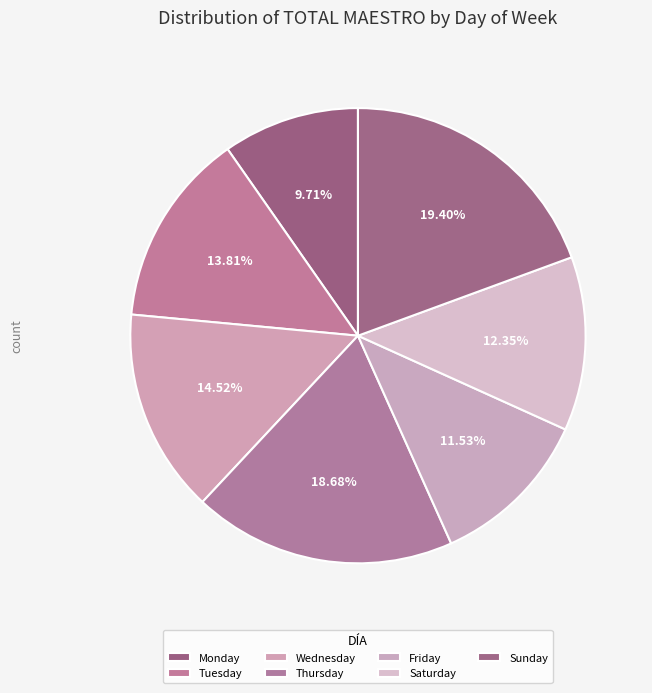

What portion of the pie excludes Tuesday?

86.2%